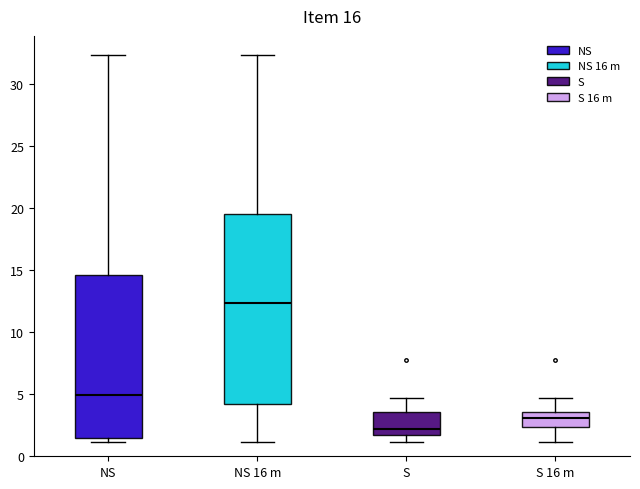

Reading left to right, read every box against the y-axis: the position of its median line, the range the box covers, and the ends of its whiskers. The values are not printed on the chart, so give them approximately, as read against the axis.

NS: median 5.0, box 1.5 to 14.5, whiskers 1.0 to 32.5
NS 16 m: median 12.5, box 4.0 to 19.5, whiskers 1.0 to 32.5
S: median 2.0, box 1.5 to 3.5, whiskers 1.0 to 4.5
S 16 m: median 3.0, box 2.5 to 3.5, whiskers 1.0 to 4.5